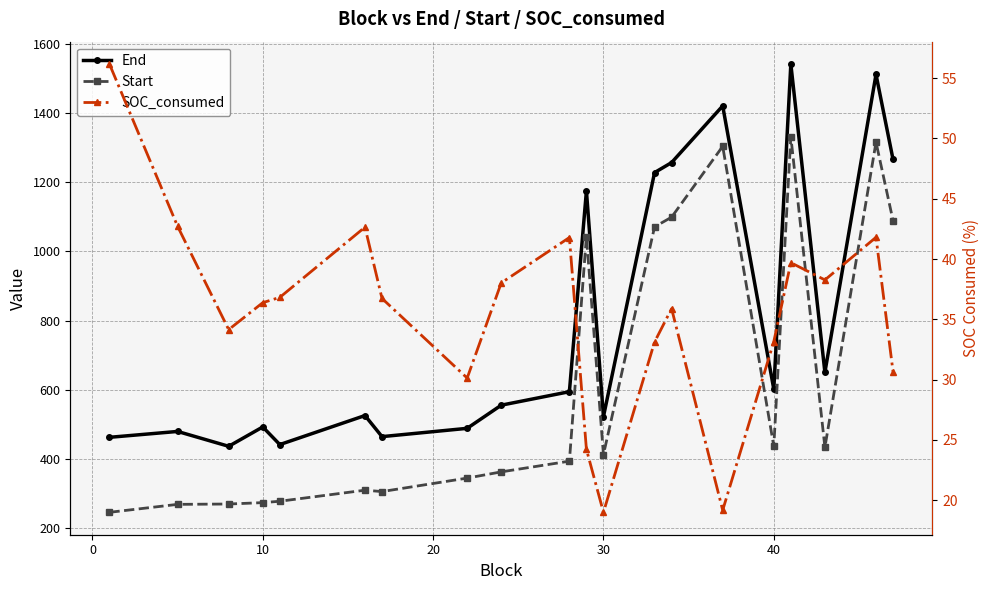

Is the value of Start at 10 greater than the value of SOC_consumed at 30?

Yes